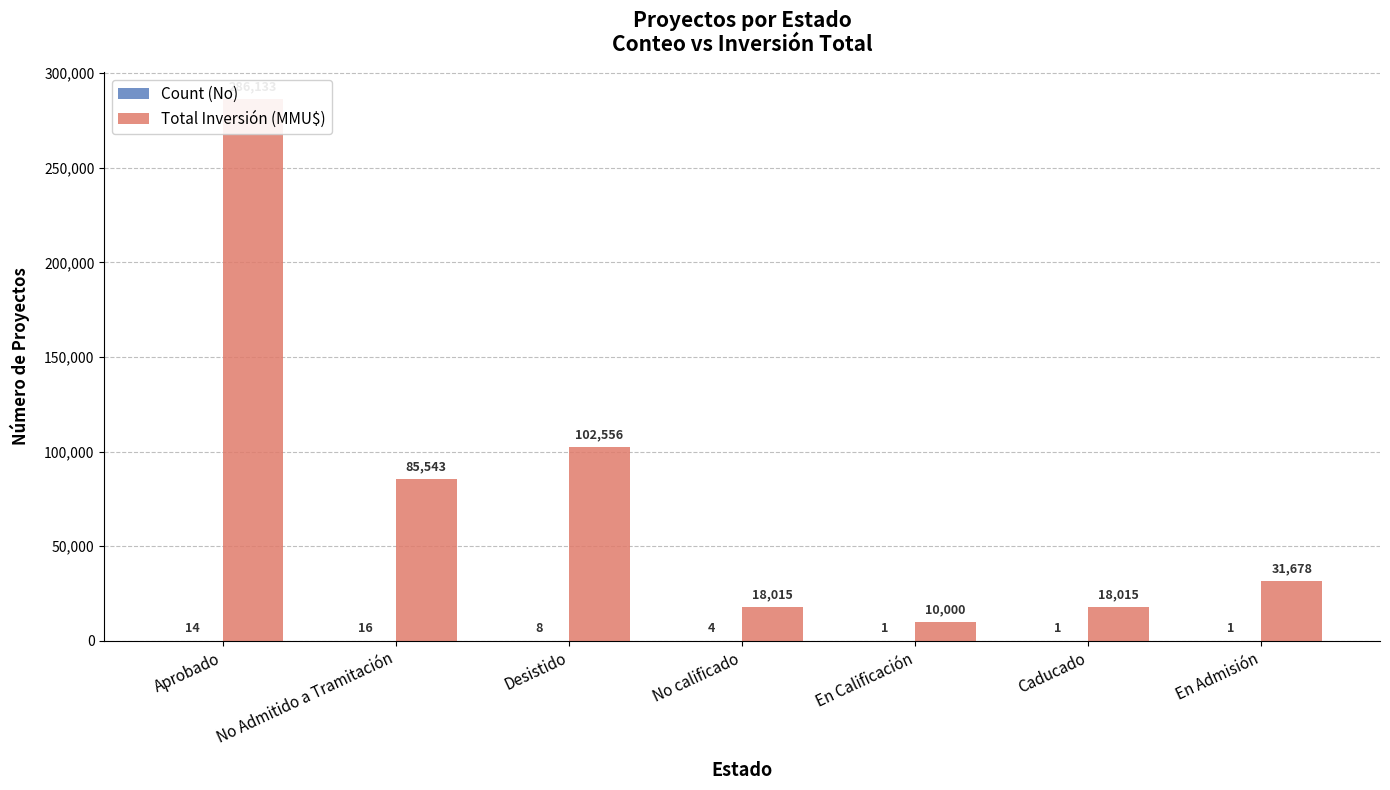

What is the spread (max minus min) of values at En Calificación?

9999